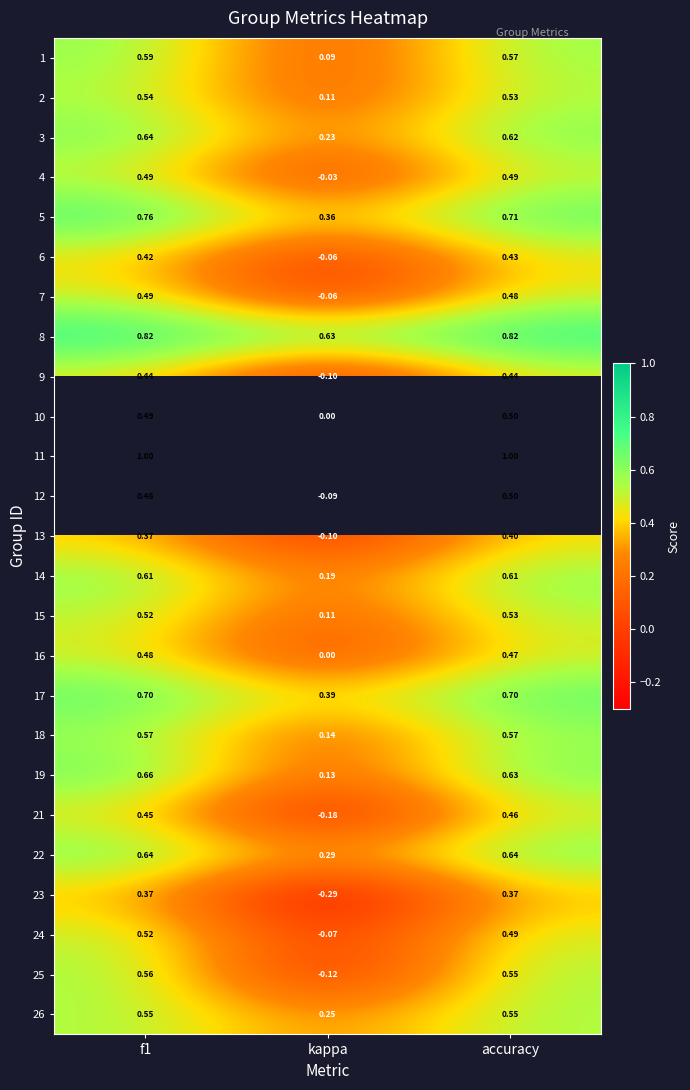

What is the spread (max minus min) of values at f1?

0.6